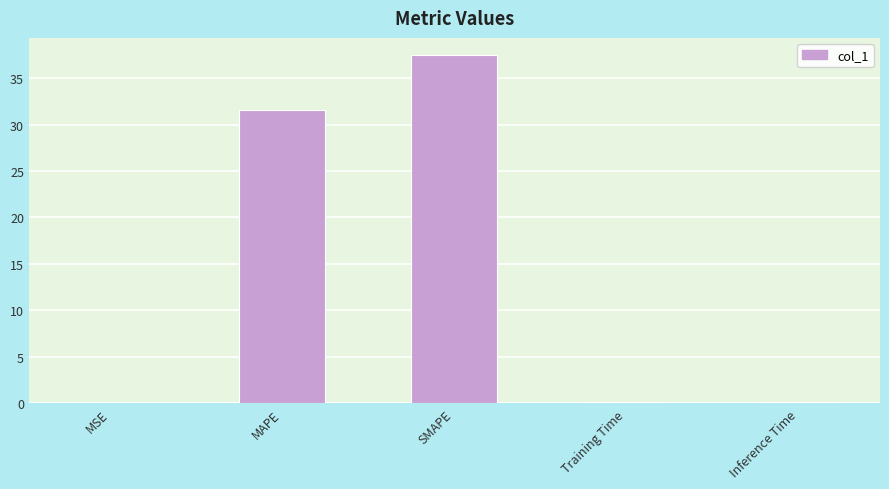

At which category does the chart reach its peak across all series?

SMAPE